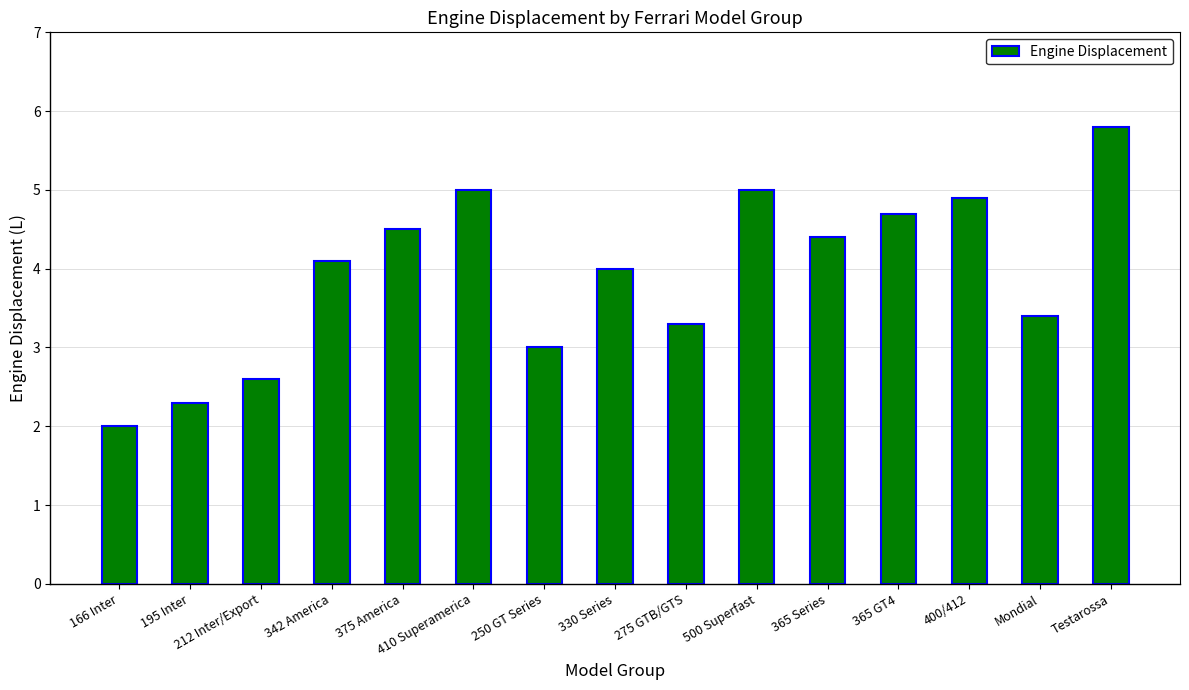

Does the chart contain stacked bars?

No